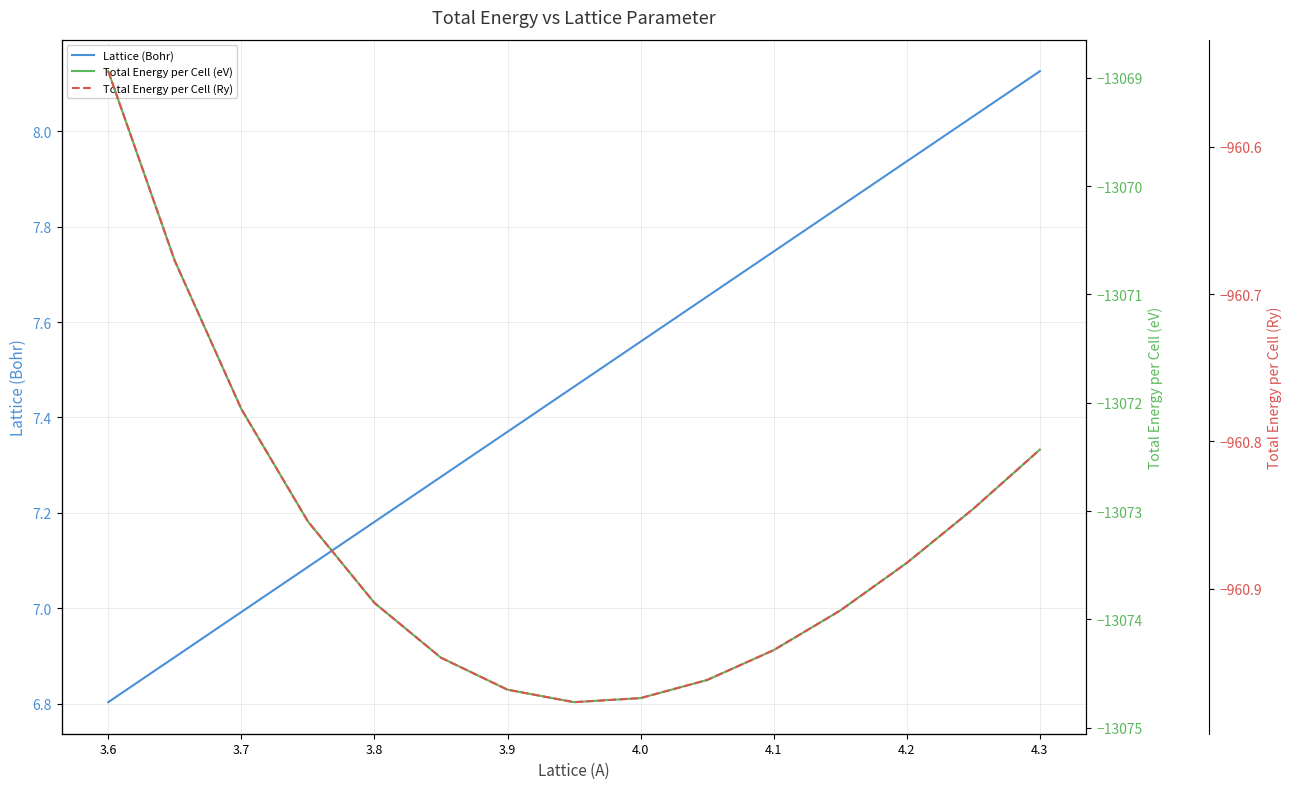

How many data points does each series have?

15